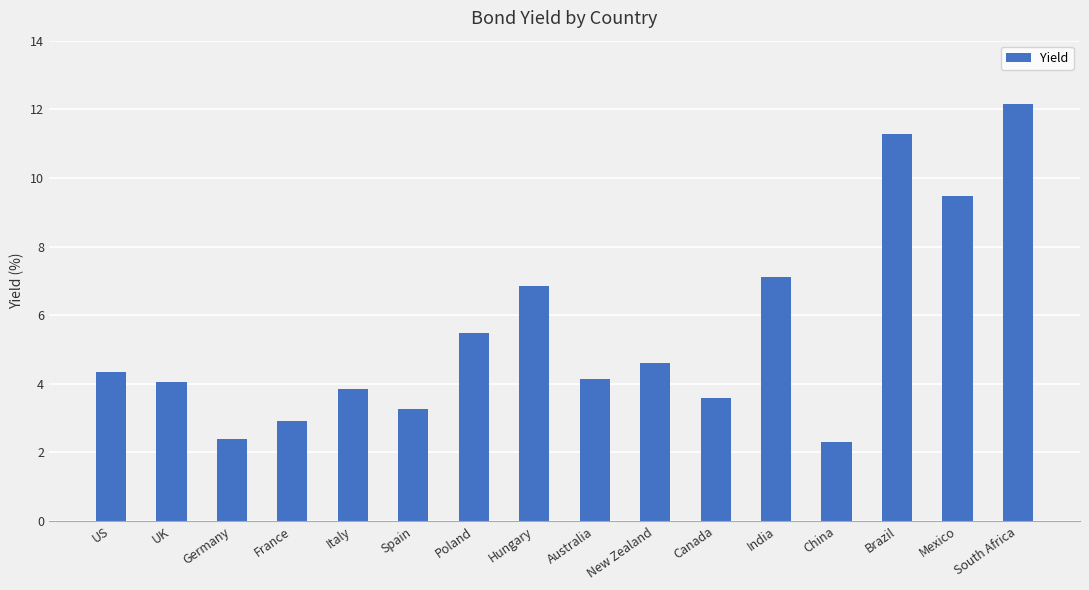

Between Australia and Germany, which is larger?

Australia